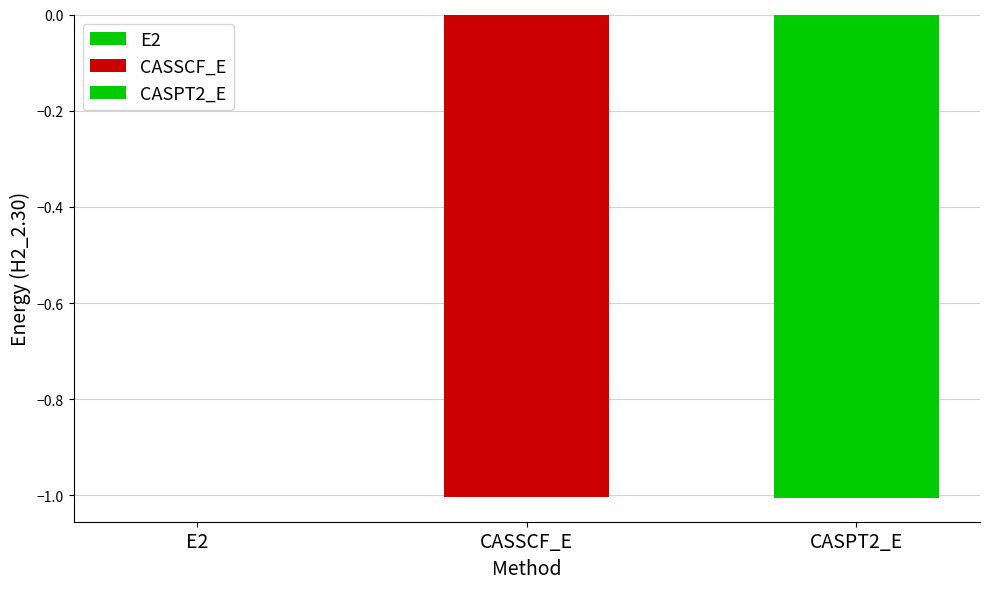

Which category has the lowest value across all series?

CASPT2_E